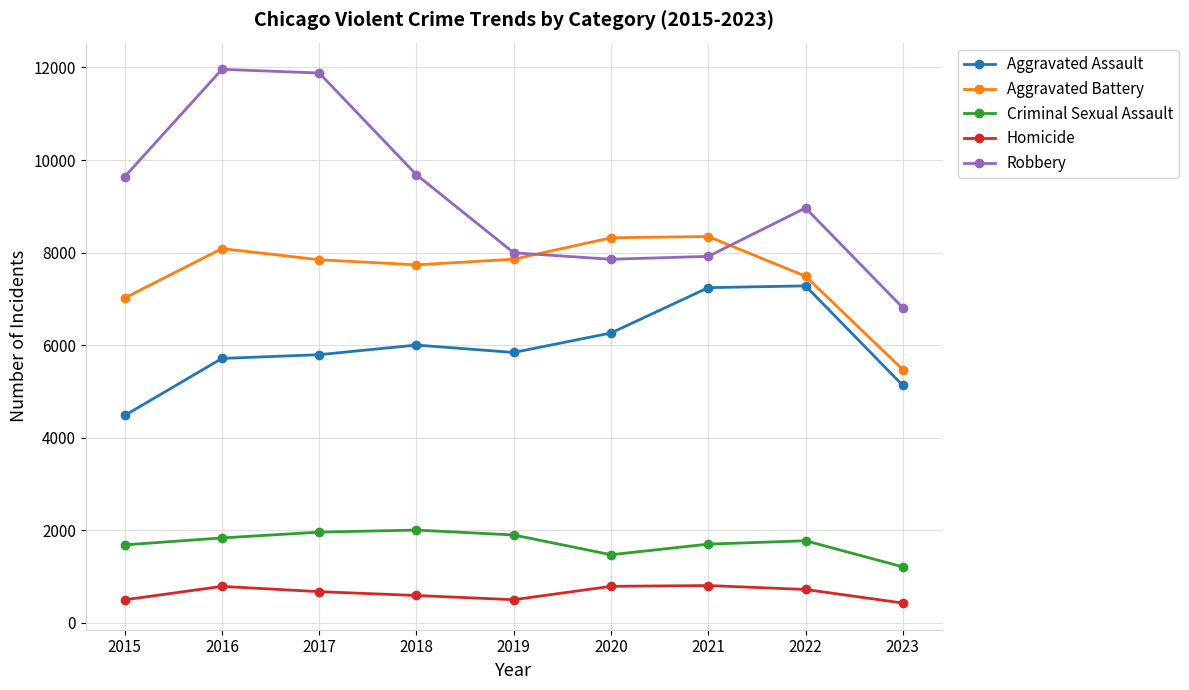

How many distinct data groups are displayed?

5